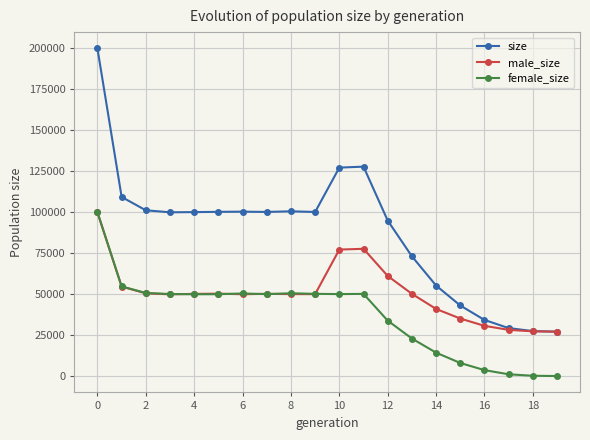

Which series has the largest range (max minus min)?

size